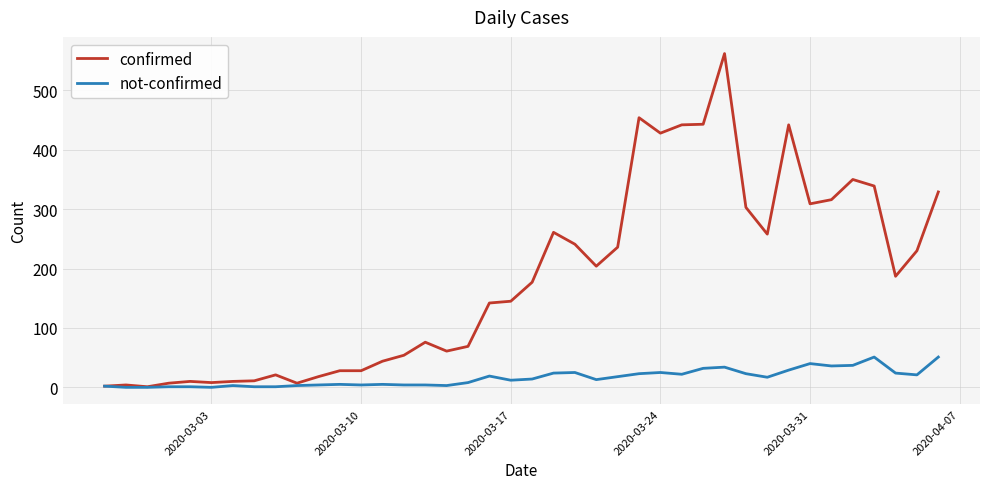

What is the highest value of the confirmed series?

562